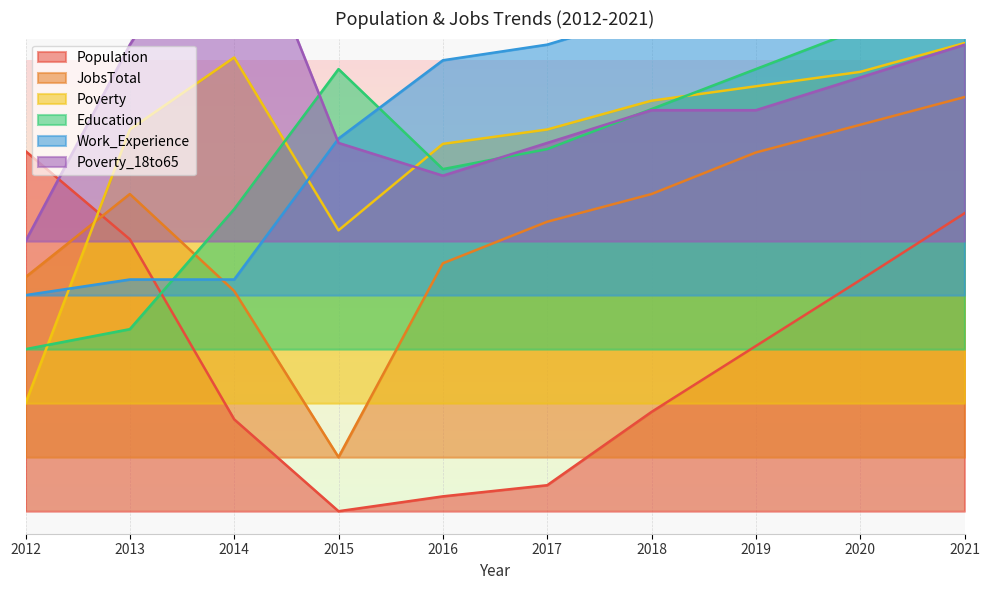

The value of Work_Experience at 2016 is 1.0. True or false?

True